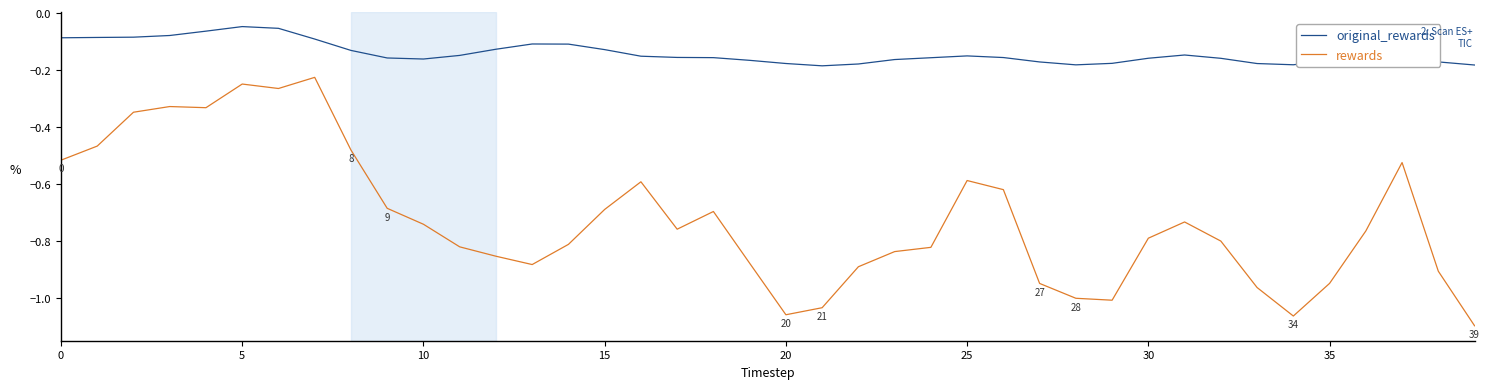

Rank the series by their average value, from highest to lowest.

original_rewards, rewards